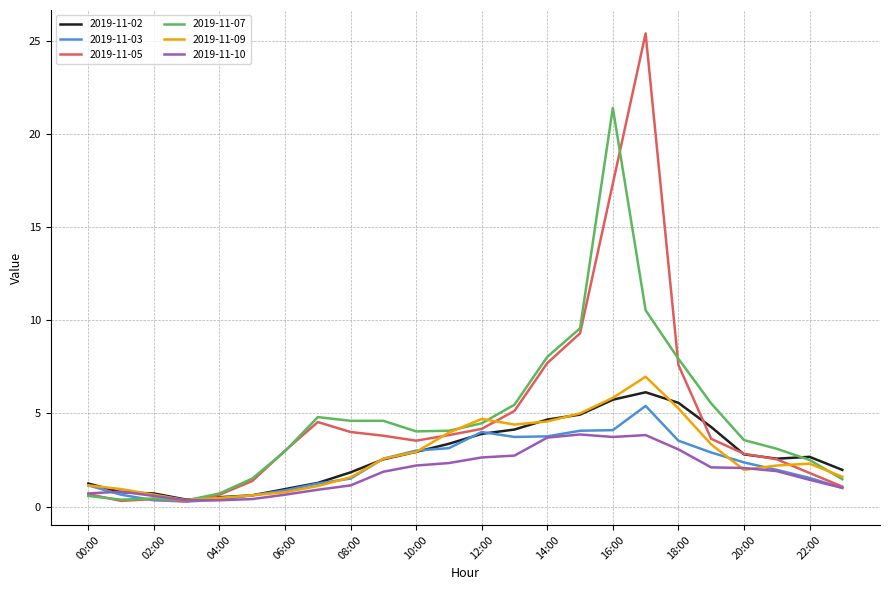

Which series has the largest range (max minus min)?

2019-11-05